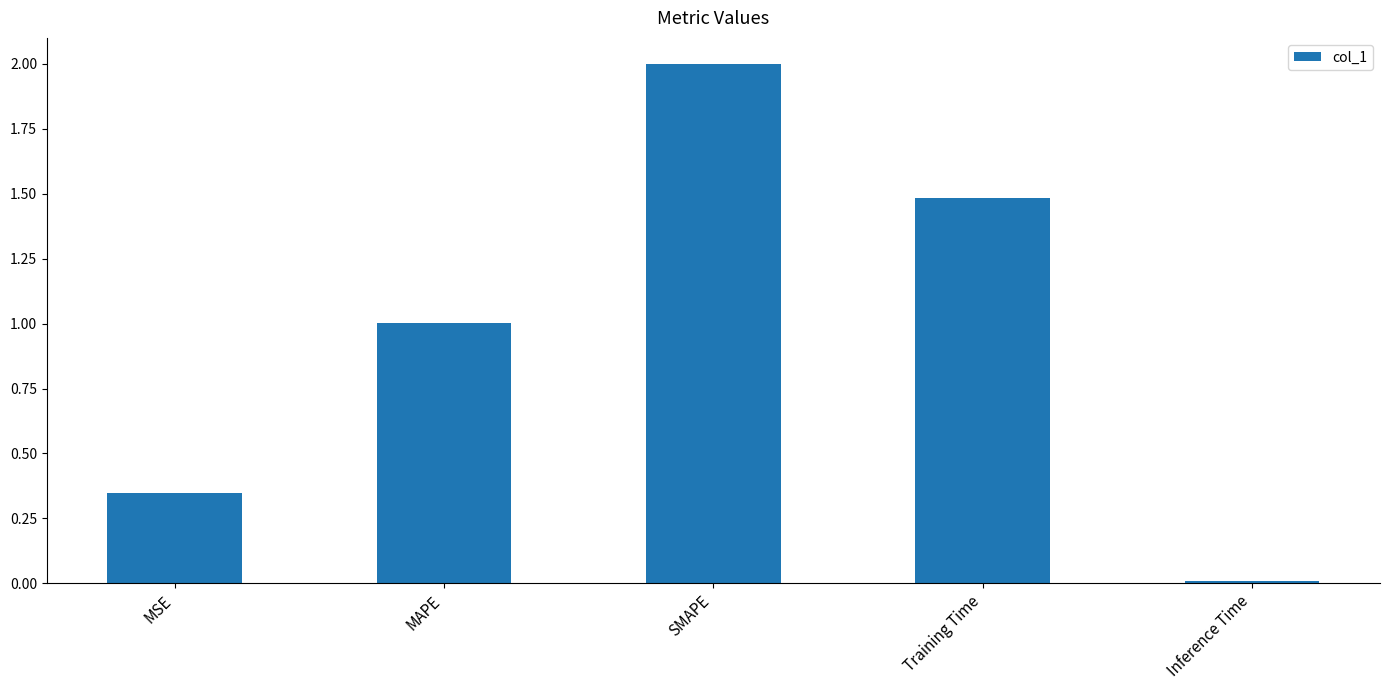

Which category has the highest value across all series?

SMAPE